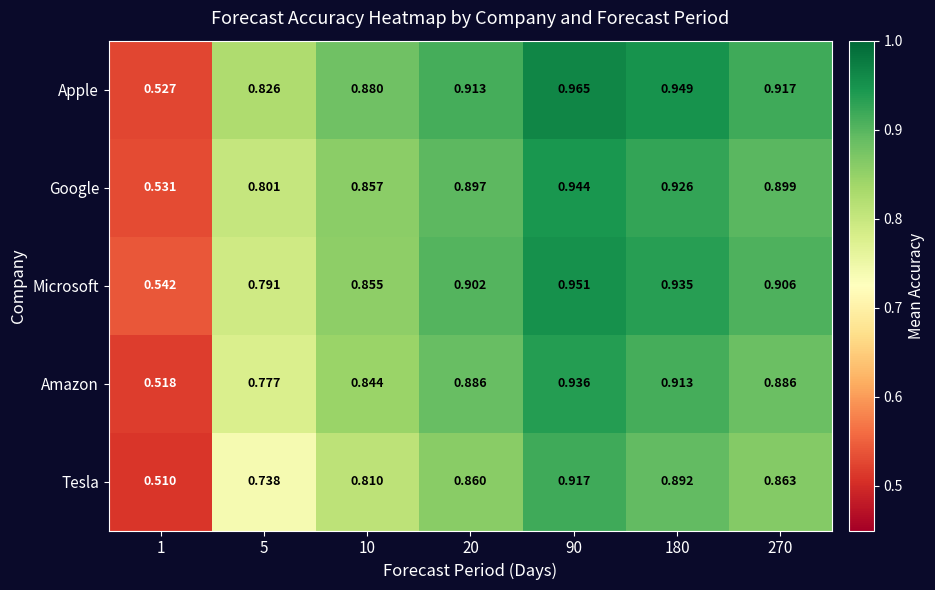

Between 1 and 180, which series saw the biggest shift?

Apple